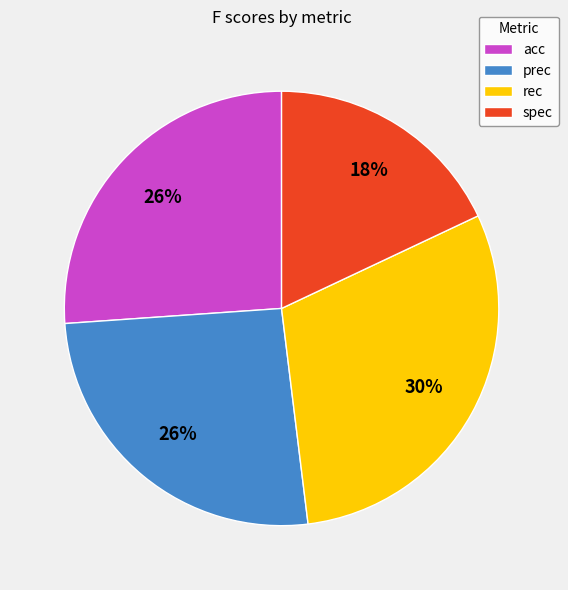

To the nearest percent, what portion does prec represent?

26%